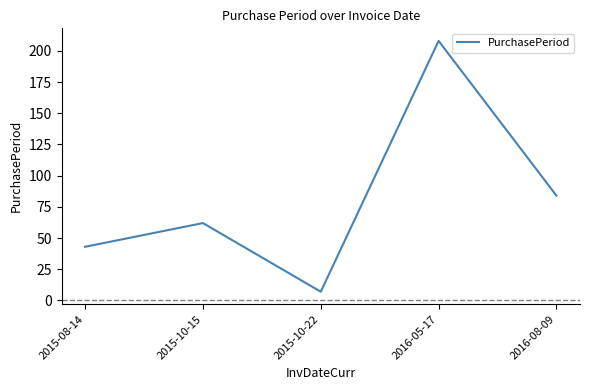

What is the sum of all values?

404